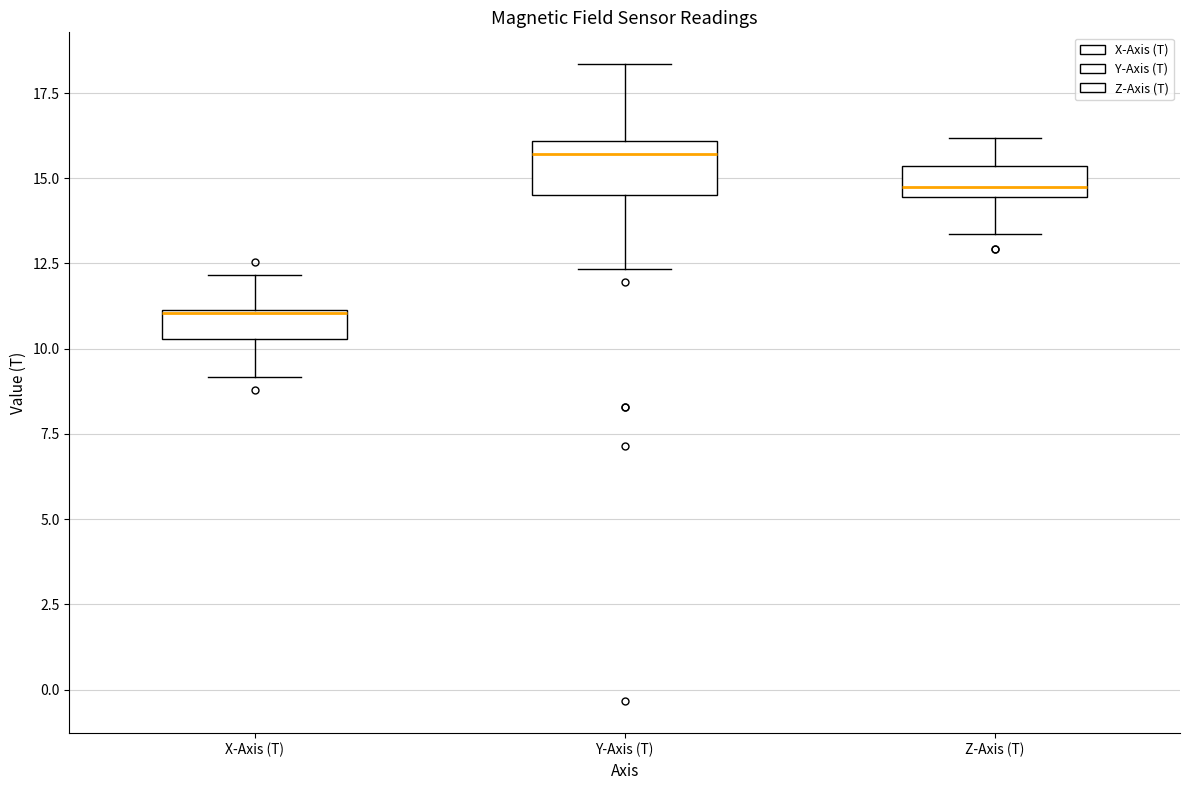

Reading left to right, read every box against the y-axis: the position of its median line, the range the box covers, and the ends of its whiskers. The values are not printed on the chart, so give them approximately, as read against the axis.

X-Axis (T): median 11.0, box 10.5 to 11.0, whiskers 9.0 to 12.0
Y-Axis (T): median 15.5, box 14.5 to 16.0, whiskers 12.5 to 18.5
Z-Axis (T): median 14.5 (just above the box's lower edge), box 14.5 to 15.5, whiskers 13.5 to 16.0